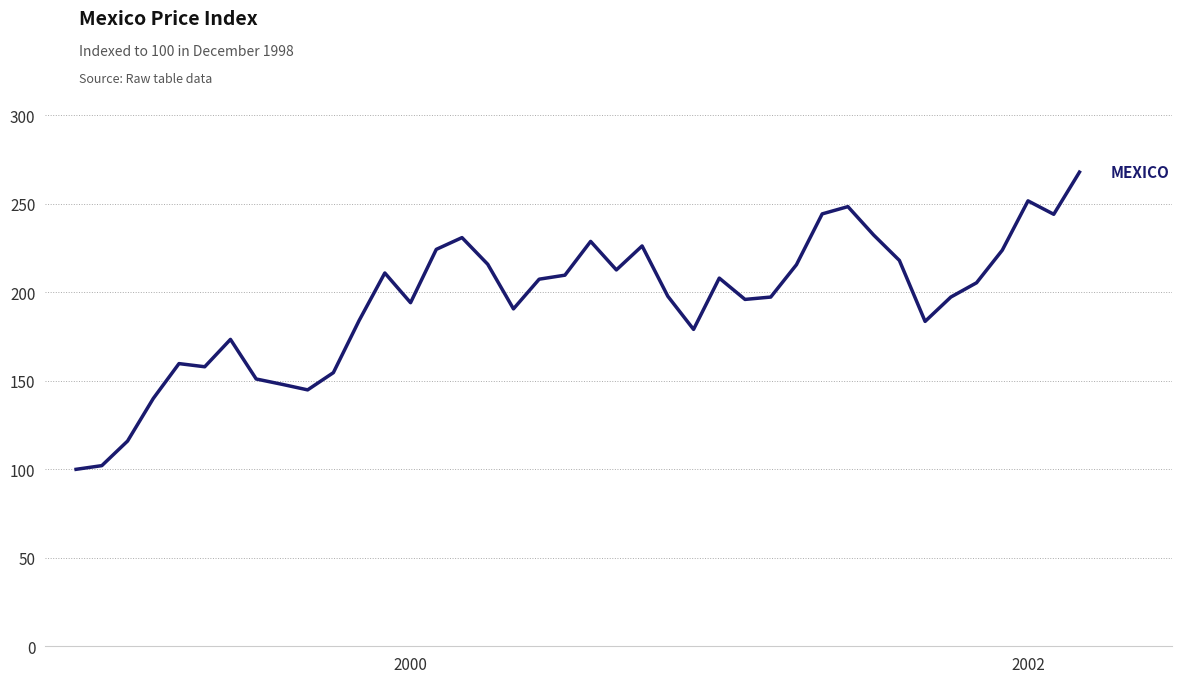

What is the difference between the maximum and minimum values?

167.9